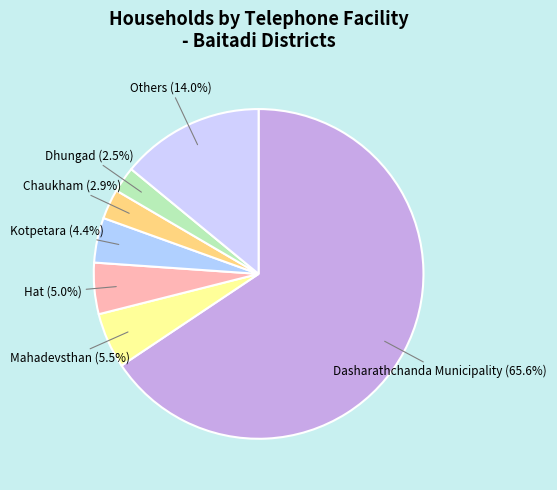

Which slice represents more than half of the pie?

Dasharathchanda Municipality